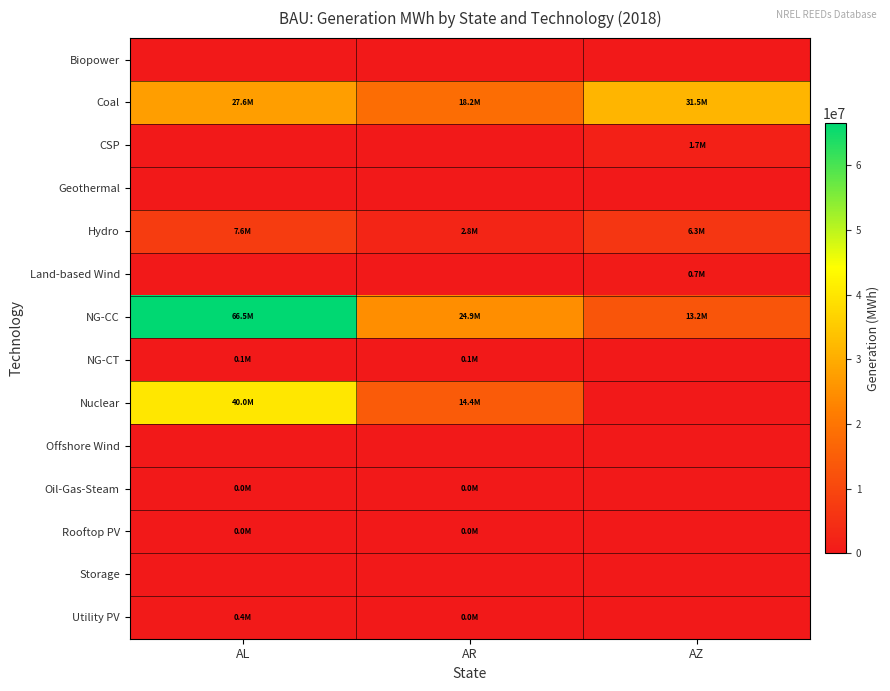

Which series has the widest spread of values?

NG-CC